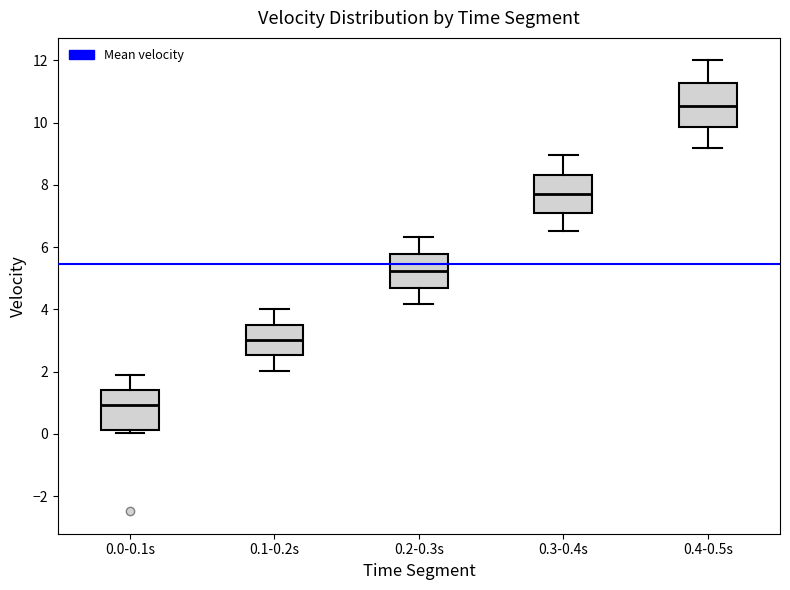

Which box's median line is the lowest?

0.0-0.1s